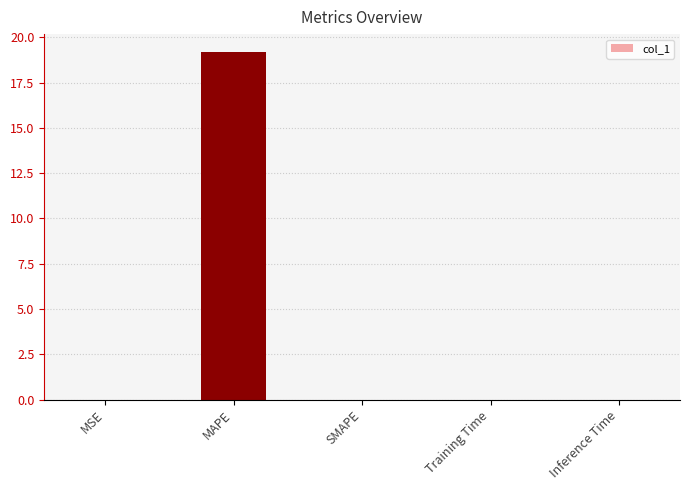

What is the greatest value displayed?

19.2